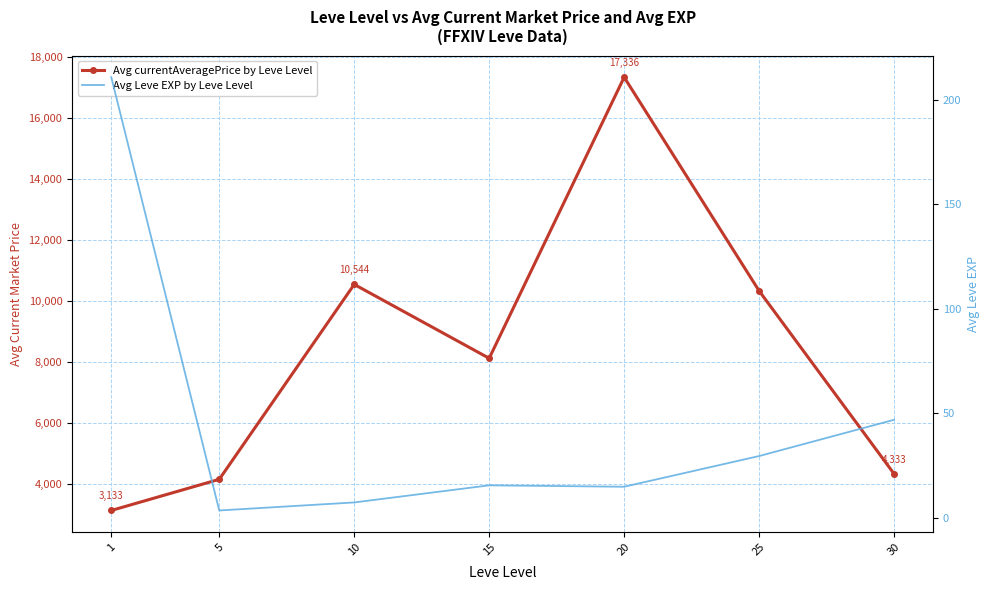

Which series changed the most between 5 and 10?

Avg currentAveragePrice by Leve Level